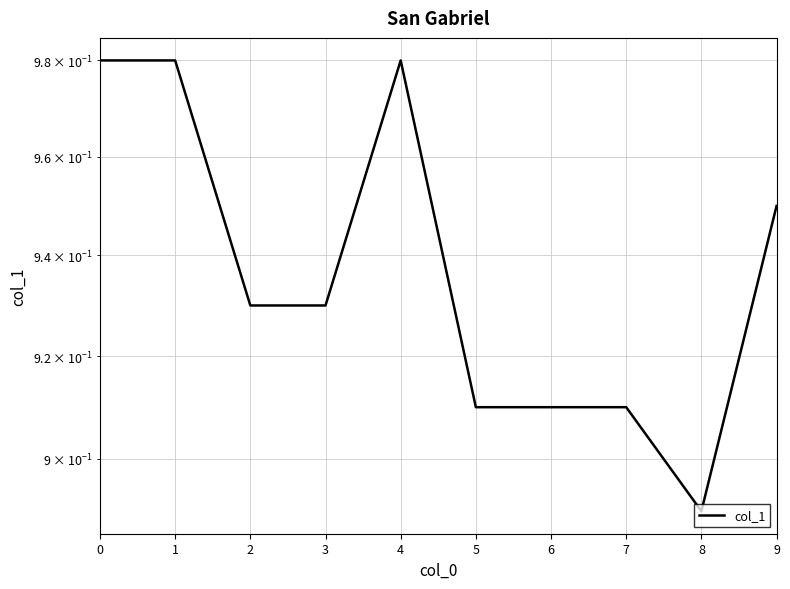

Reading left to right, list all the values displayed in this chart.

0=1.0	1=1.0	2=0.9	3=0.9	4=1.0	5=0.9	6=0.9	7=0.9	8=0.9	9=0.9